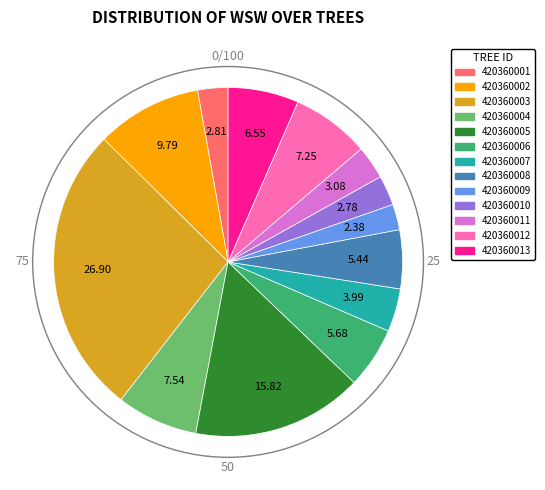

Does 420360003 represent more than half of the total?

No